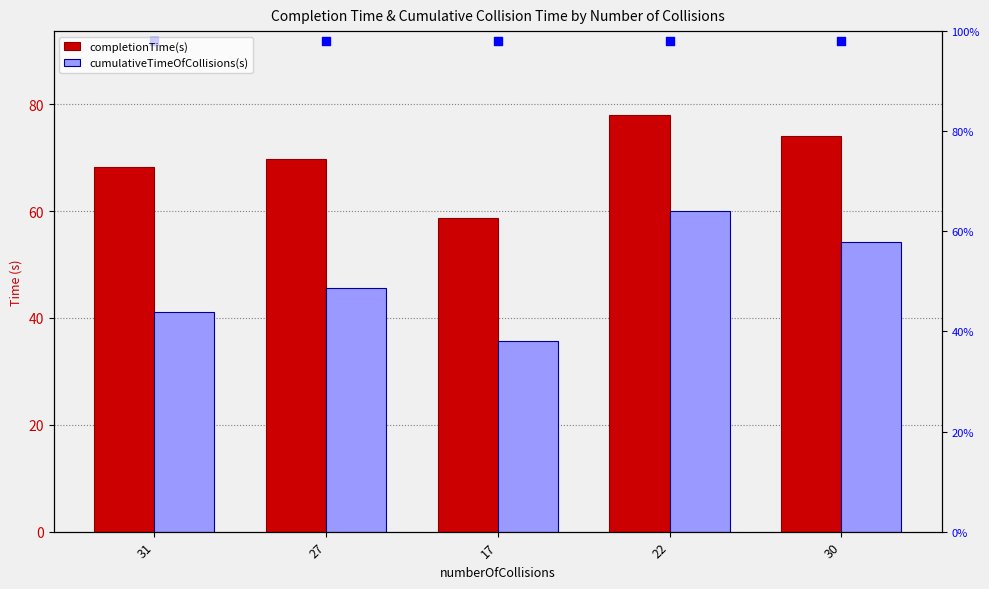

Is the value of cumulativeTimeOfCollisions(s) at 22 greater than the value of completionTime(s) at 31?

No